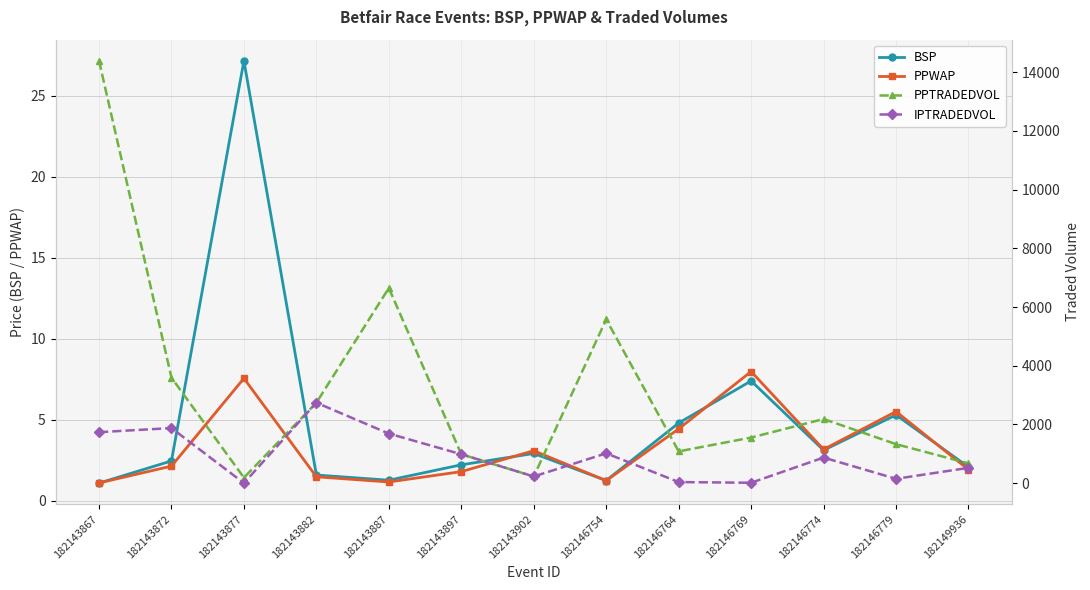

True or false: PPWAP has a value of 3.2 at 182146774.

True